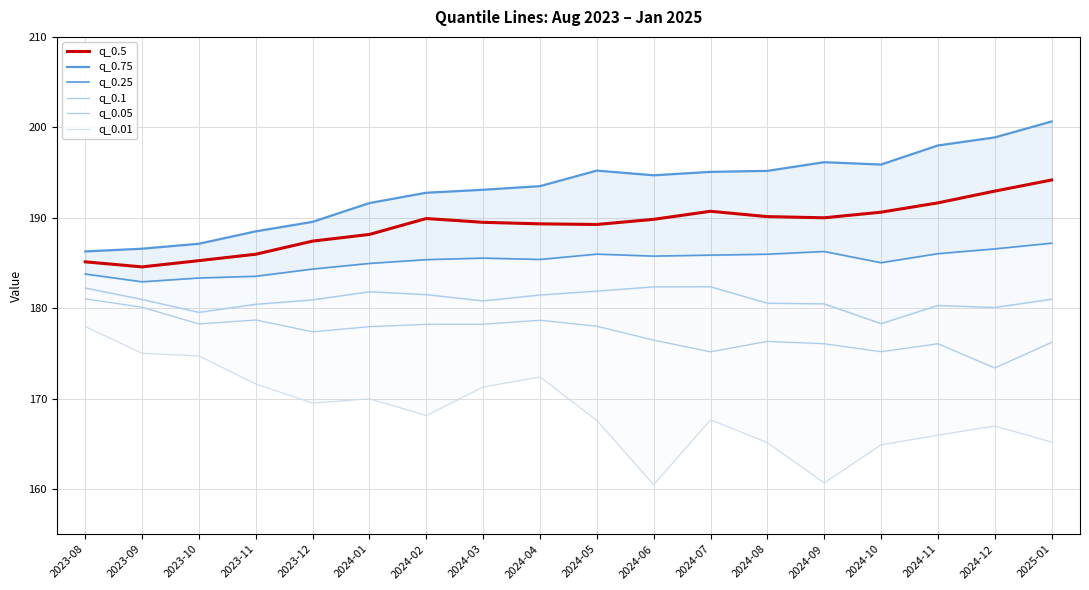

What is the sum of all q_0.75 values?

3478.6